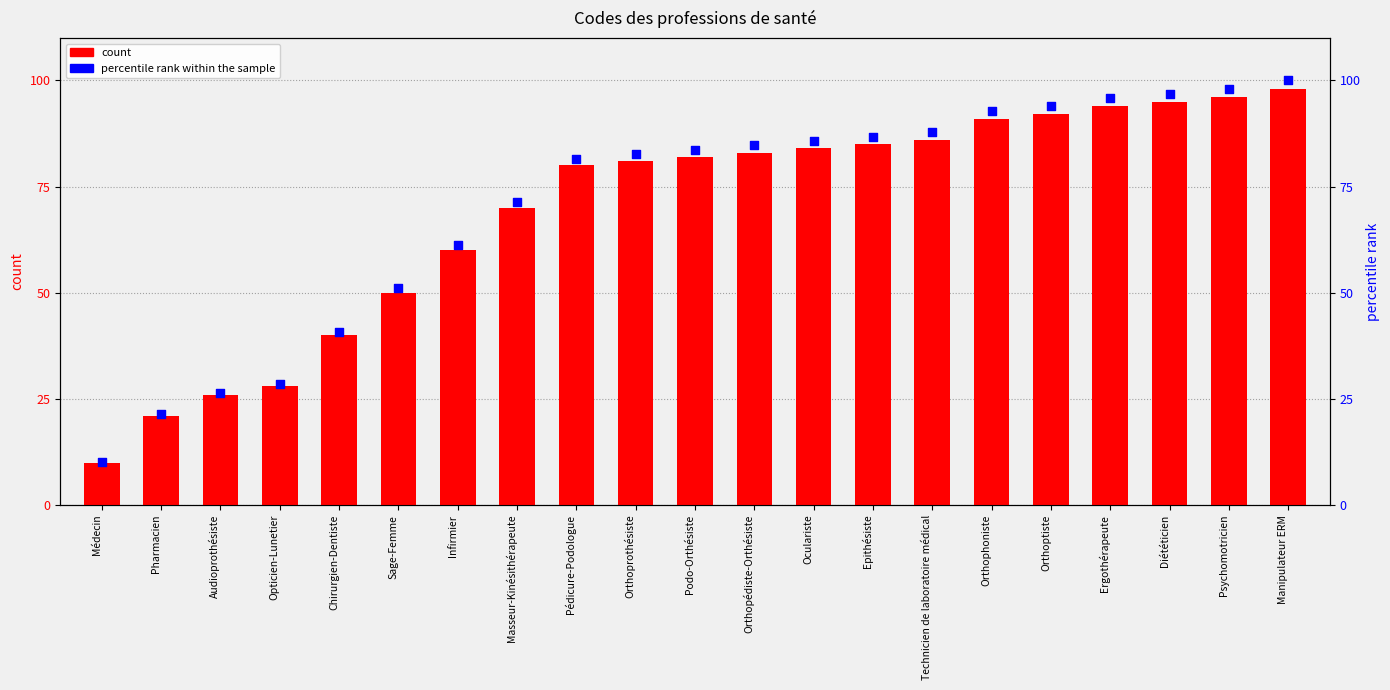

At how many categories does at least one series exceed 45?

16